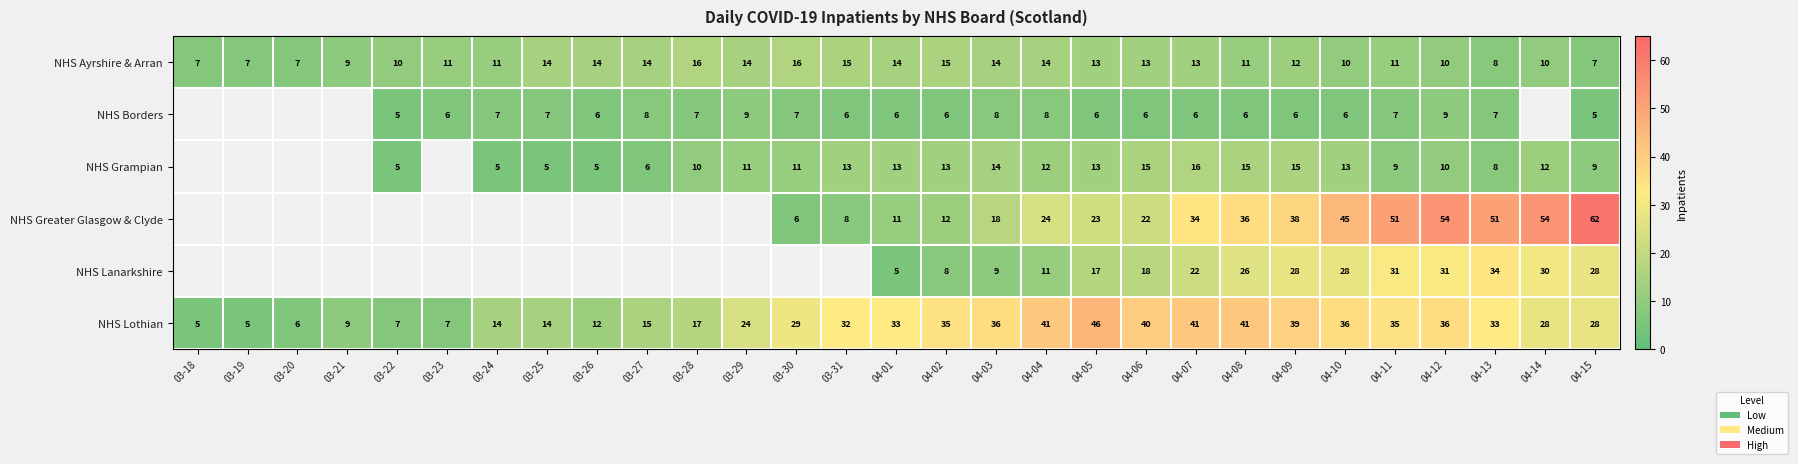

What value does the NHS Lothian series have at 04-08?

41